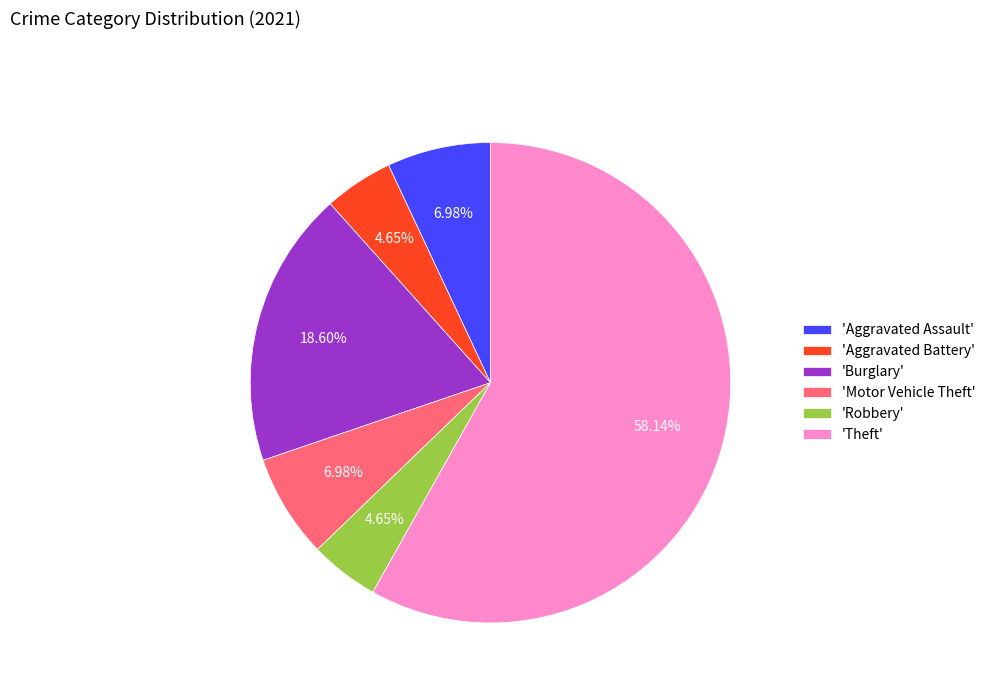

Which category has the biggest portion of the pie?

'Theft'